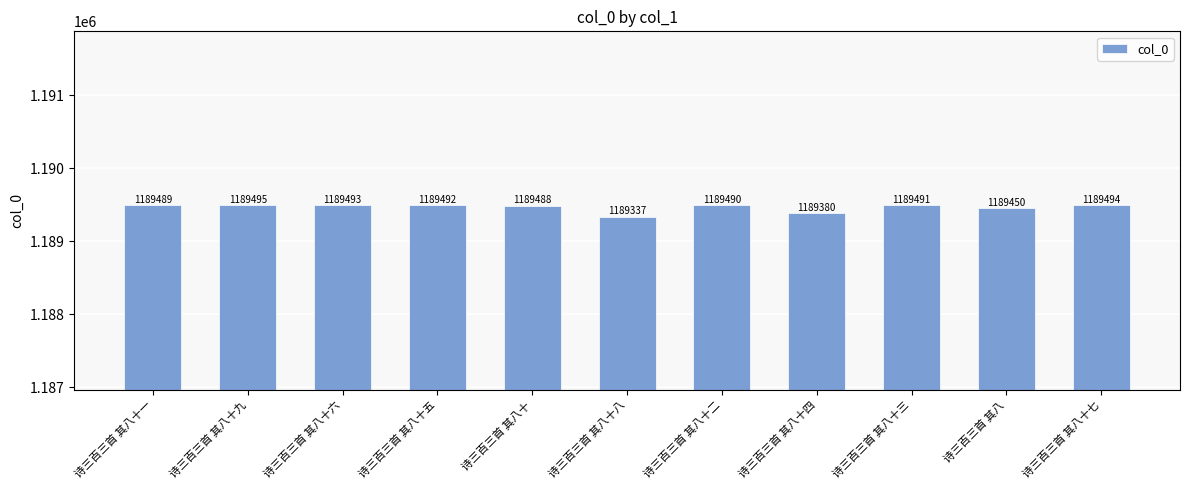

How many data points does each series have?

11